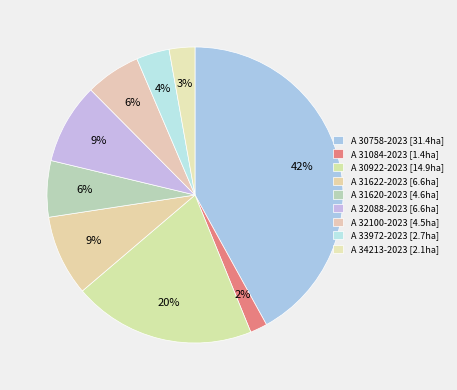

What is the ratio of the value at A 30758-2023 to the value at A 33972-2023?

11.6